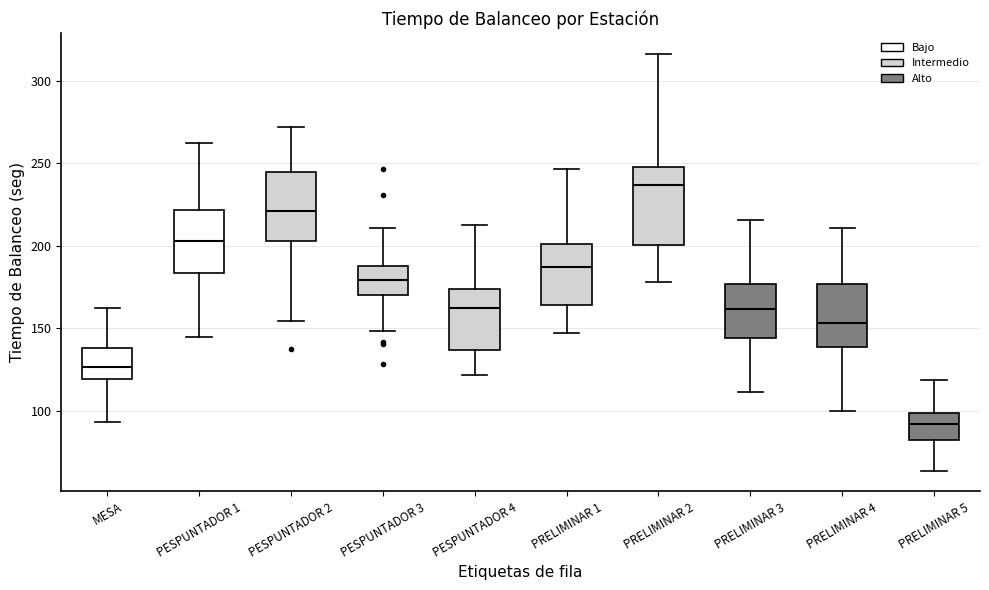

Where does the upper whisker of the box for PRELIMINAR 3 end on the y-axis? The values are not printed on the chart, so give them approximately, as read against the axis.

215